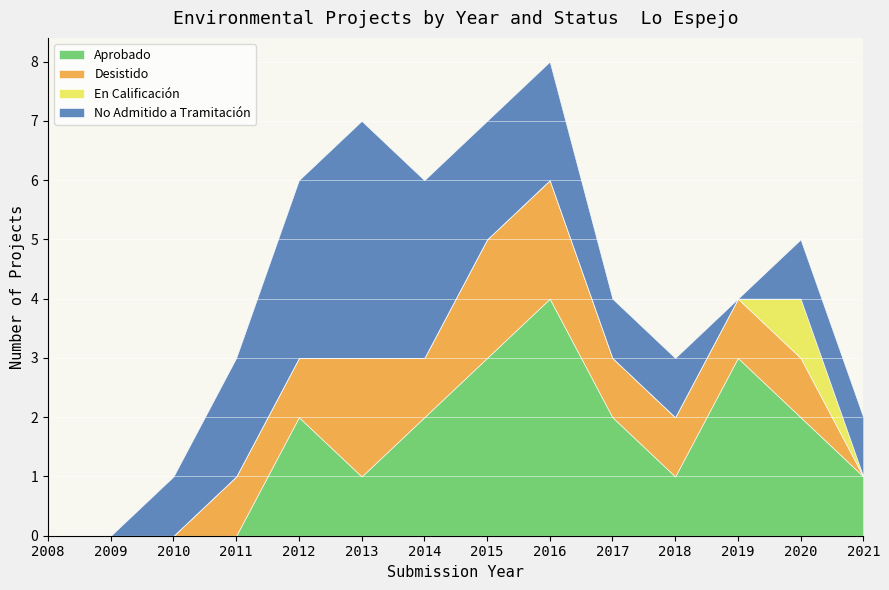

True or false: Aprobado has a value of 2 at 2012.

True